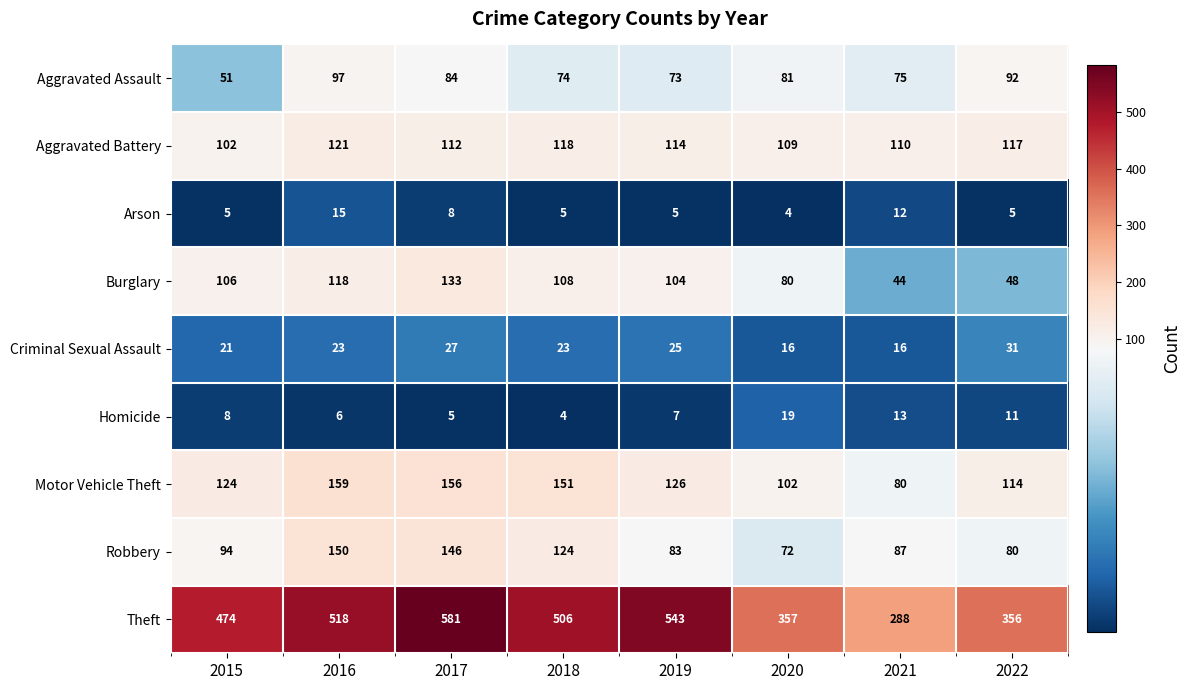

True or false: Homicide has a value of 8 at 2015.

True